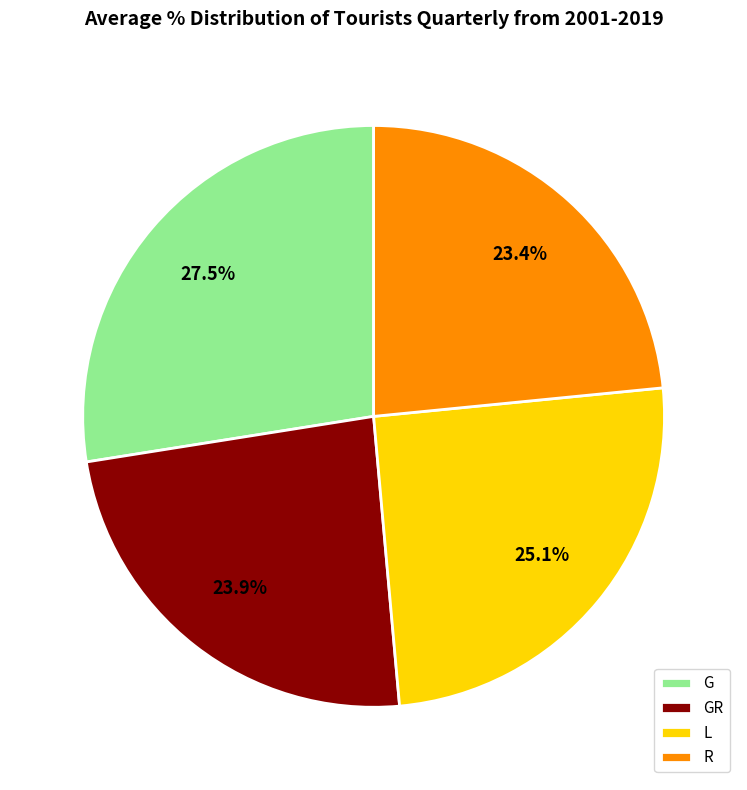

What portion of the pie excludes L?

74.9%